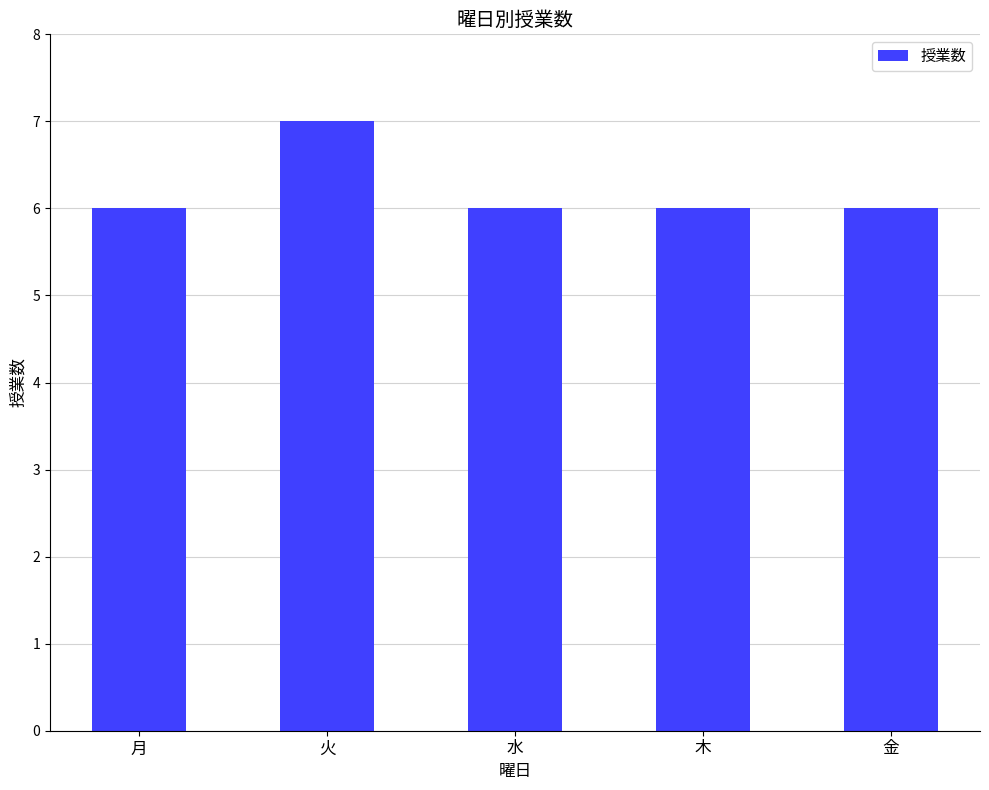

Reading right to left, what are all the values shown in this chart?

6	6	6	7	6